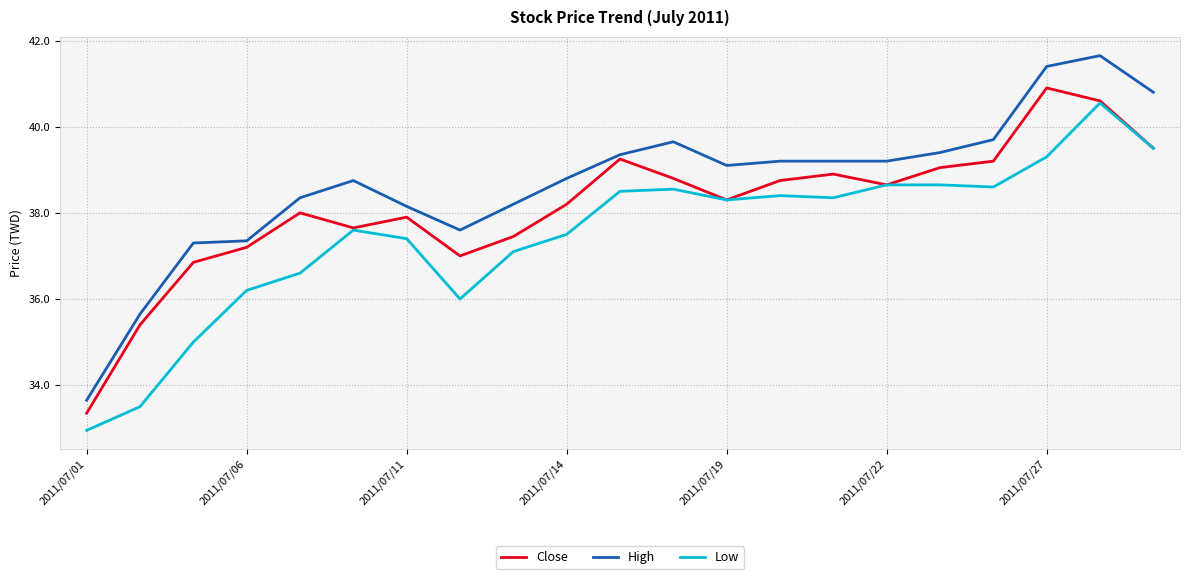

Rank the series by their maximum value, from highest to lowest.

High, Close, Low